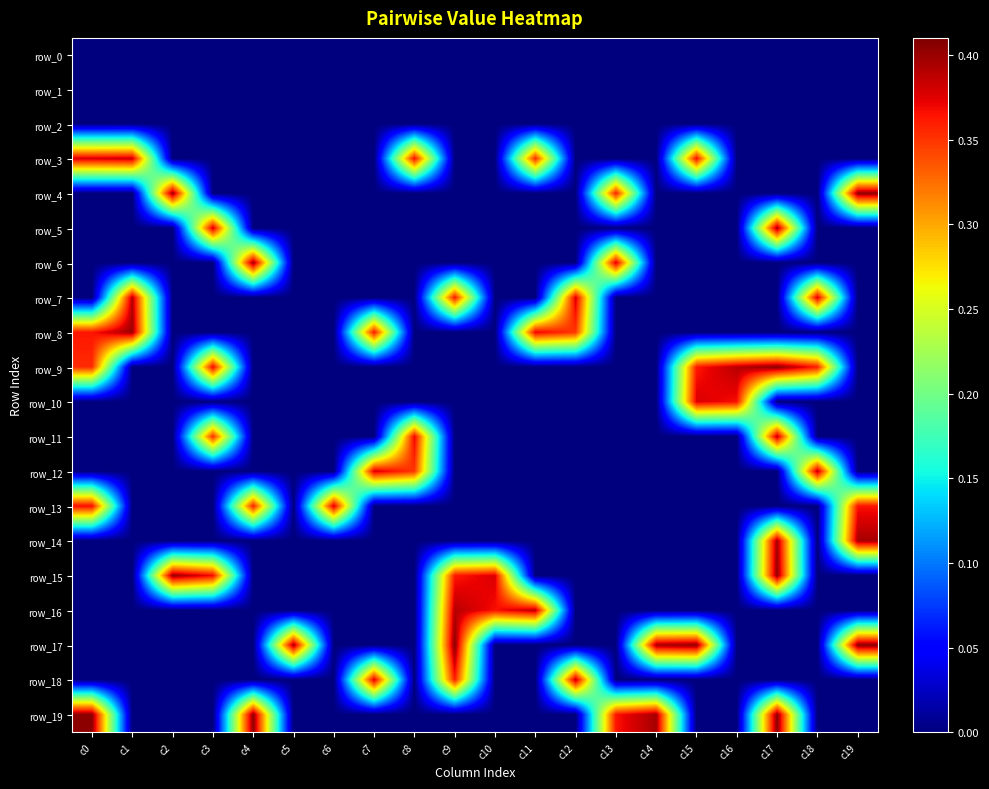

How many values in row_7 are above zero?

4